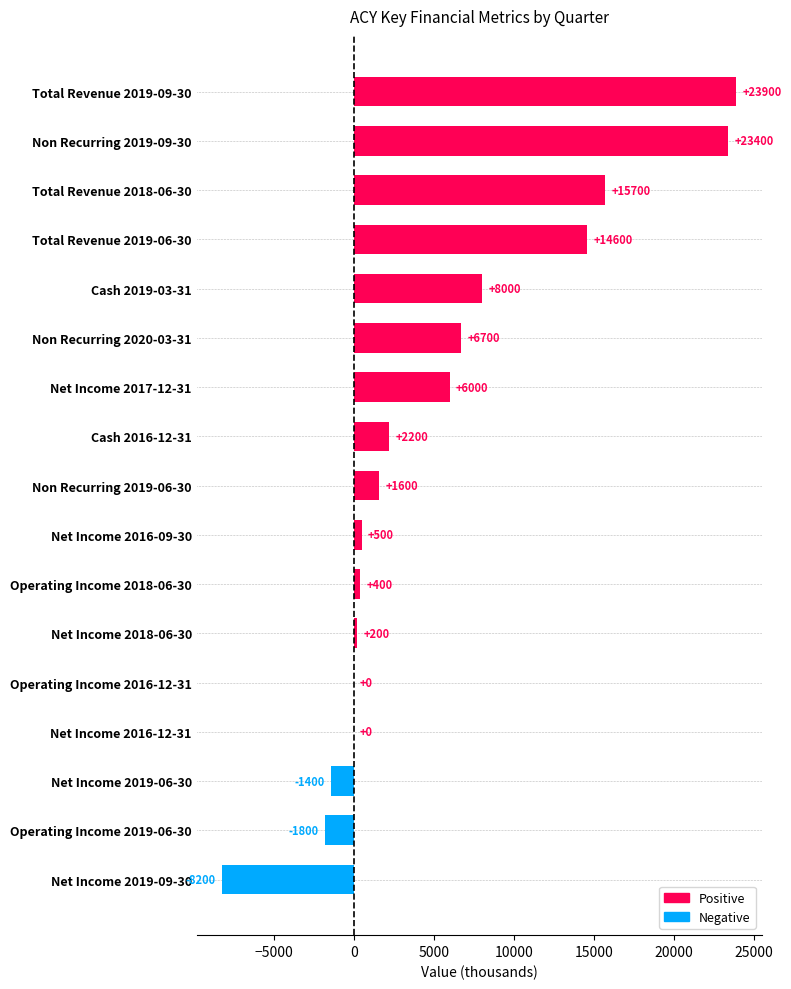

At which category does the chart reach its peak across all series?

Total Revenue 2019-09-30